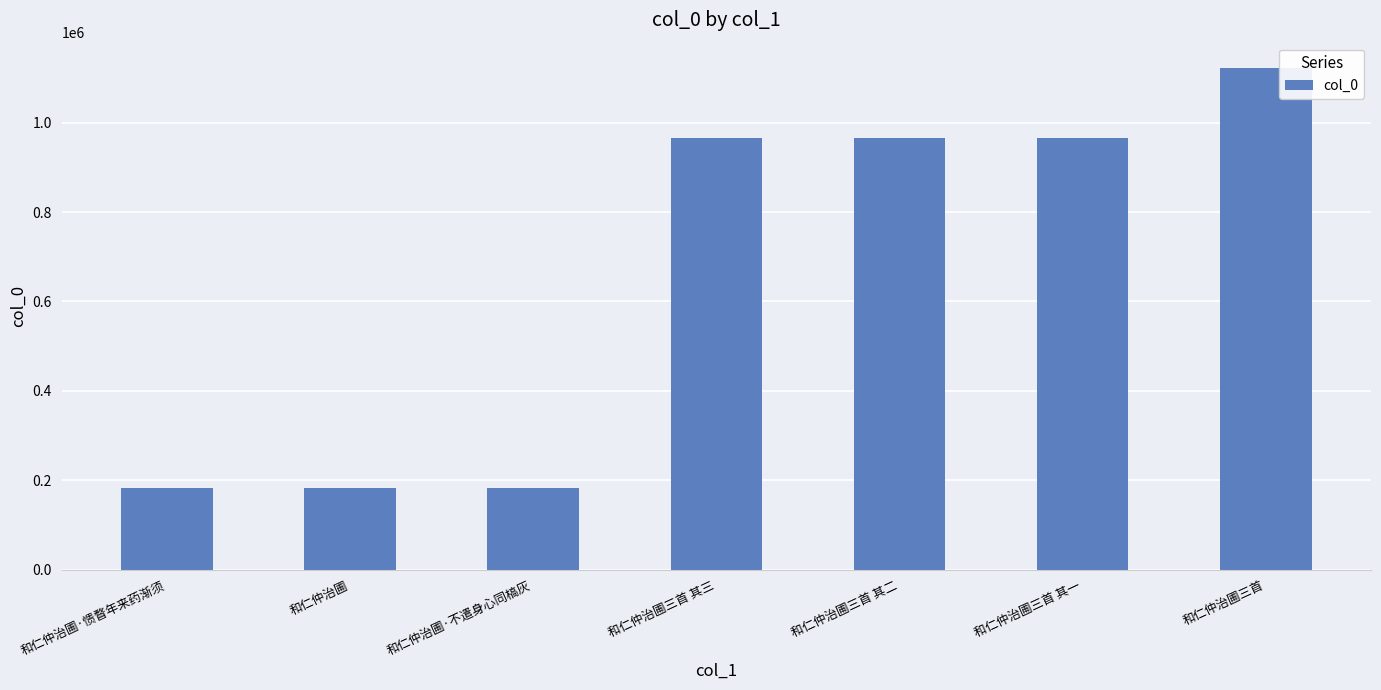

What is the minimum value shown in the chart?

182737